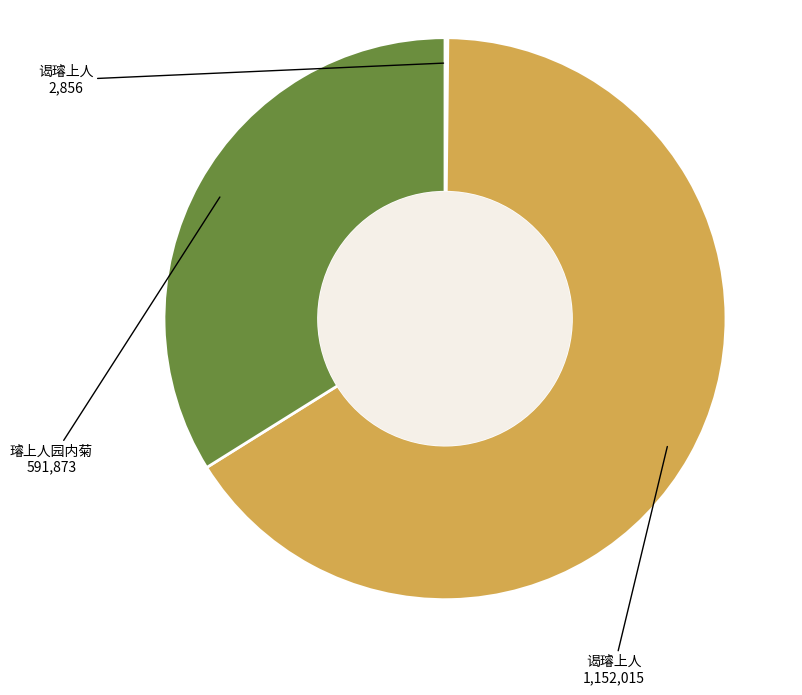

Does any single category account for the majority?

Yes